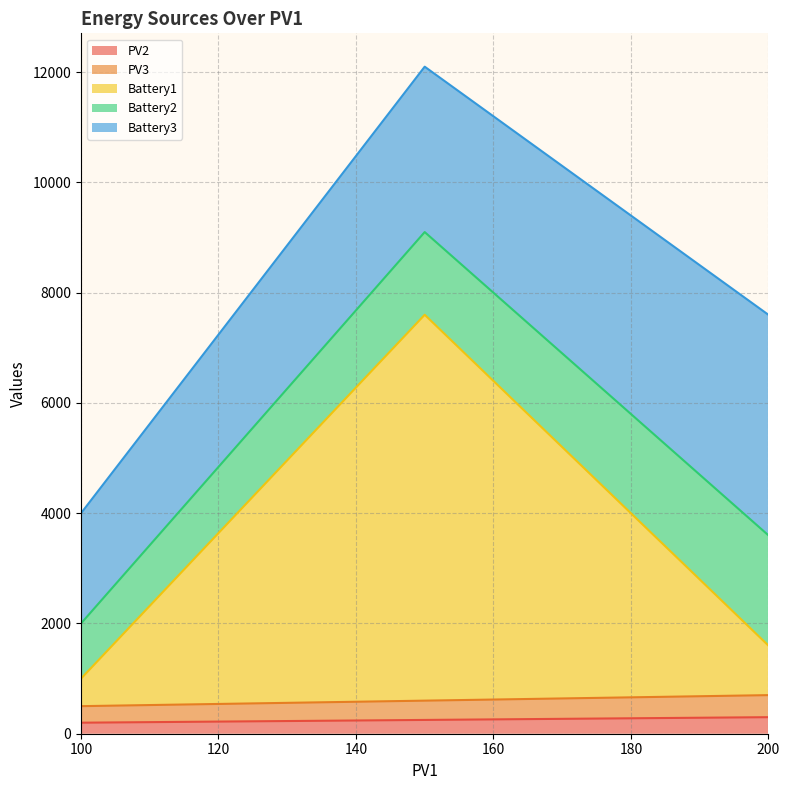

What are all the series names shown in the legend?

PV2, PV3, Battery1, Battery2, Battery3